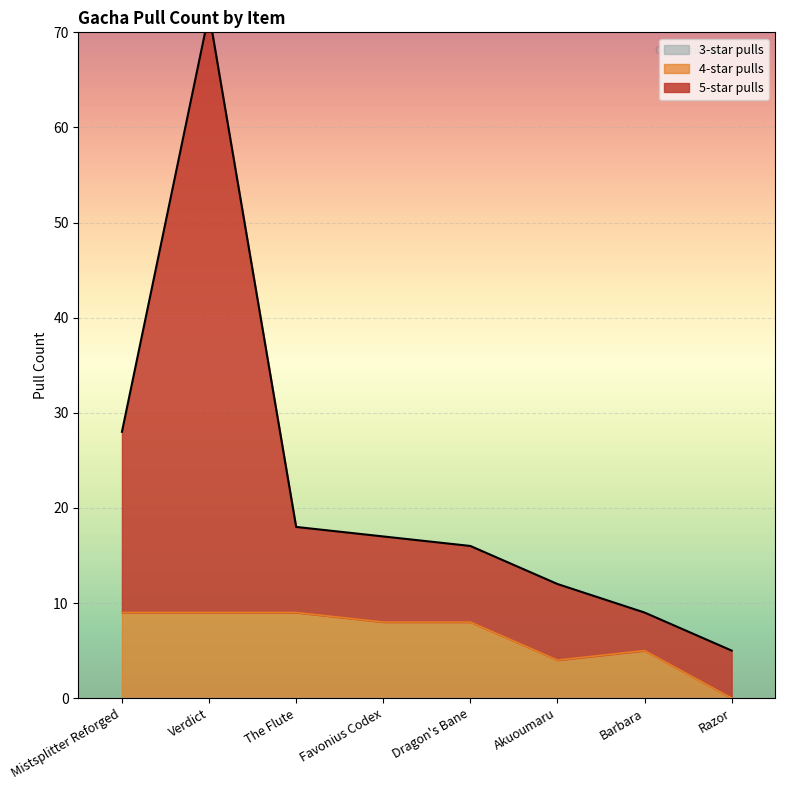

What is the approximate value of 4-star pulls at The Flute?

9